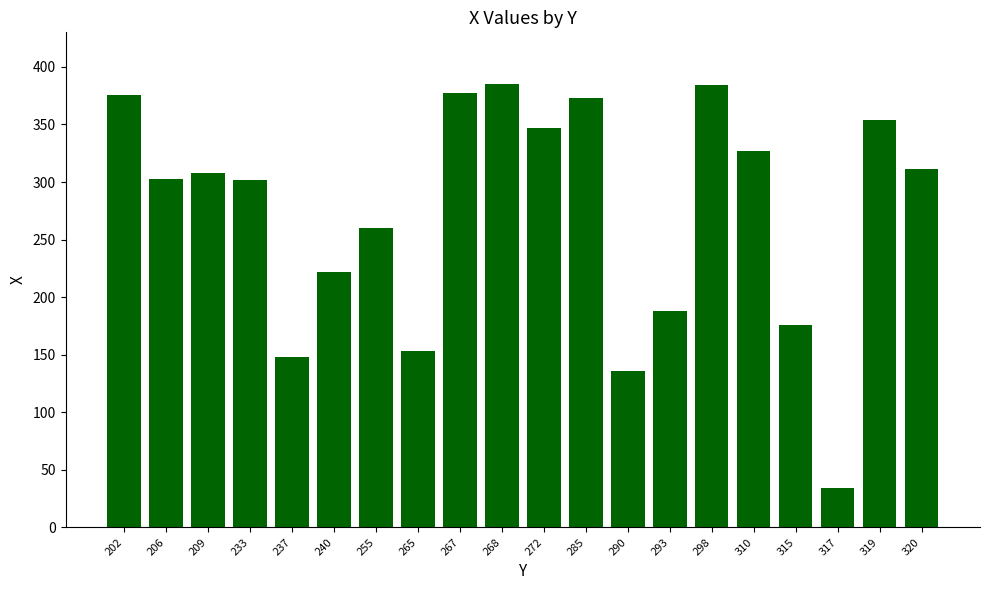

How many values are below 308?

10